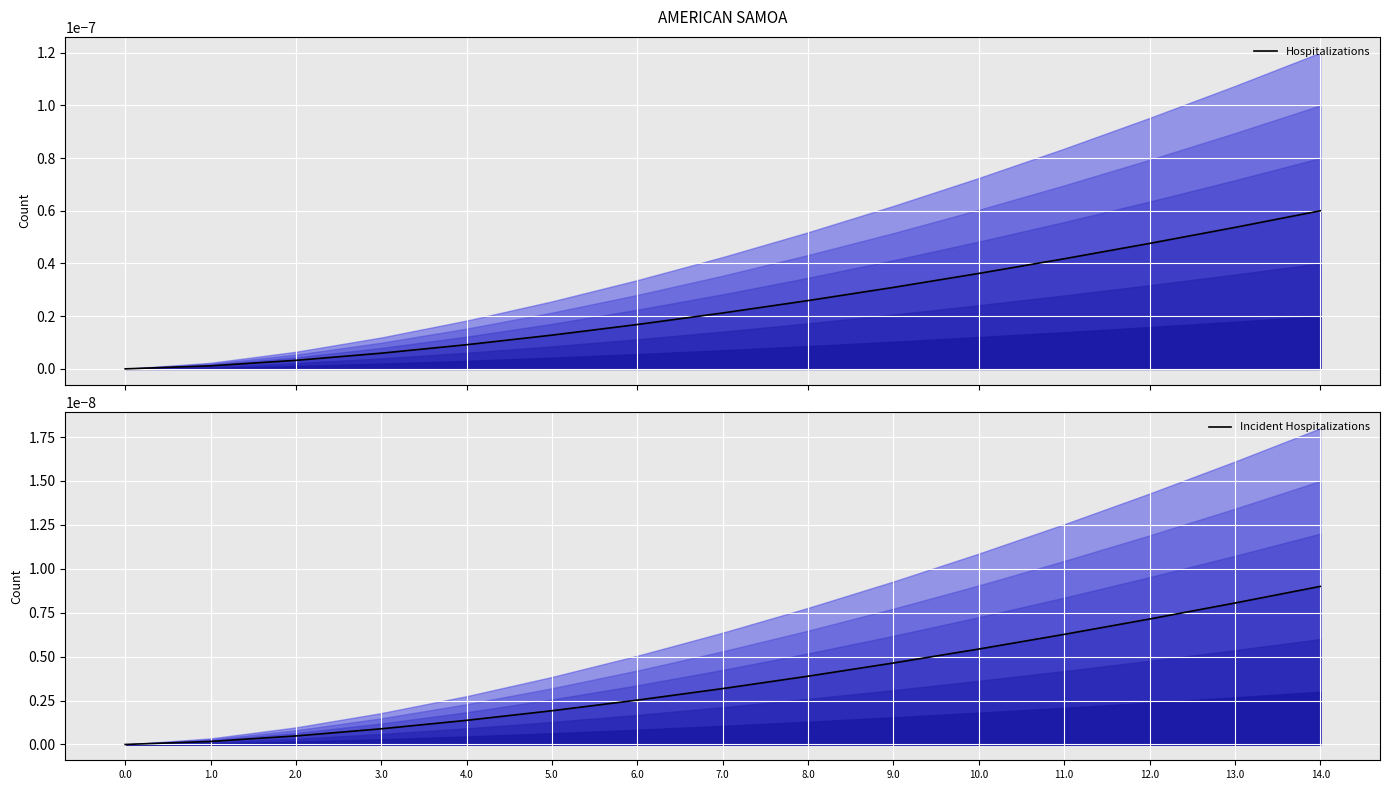

Is the value of Incident Hospitalizations at 2.0 greater than the value of Hospitalizations at 3.0?

No